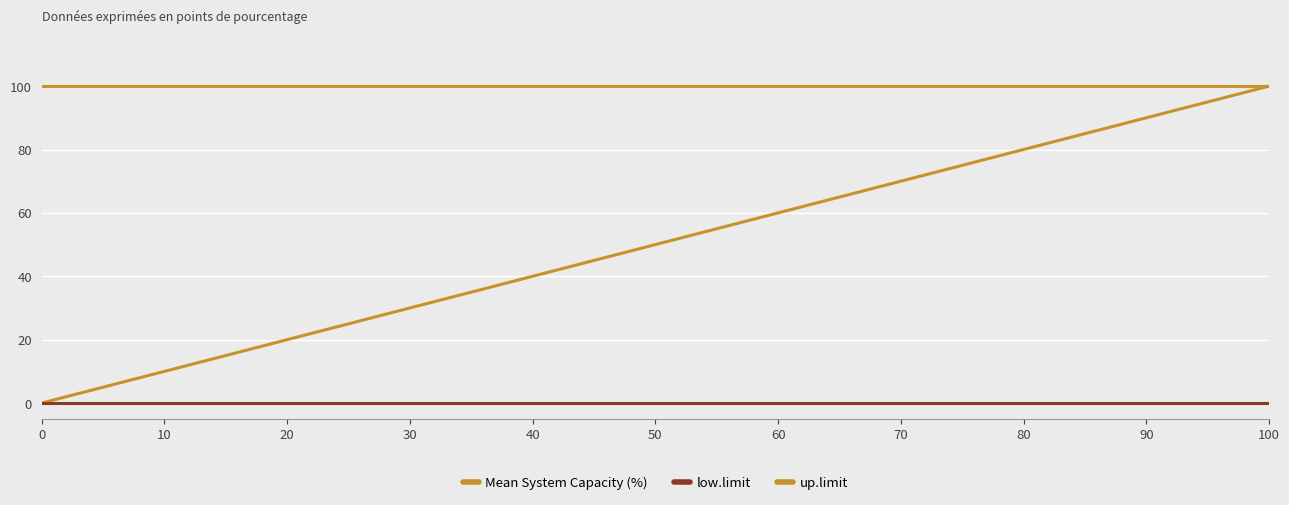

How many lines are shown in the chart?

3